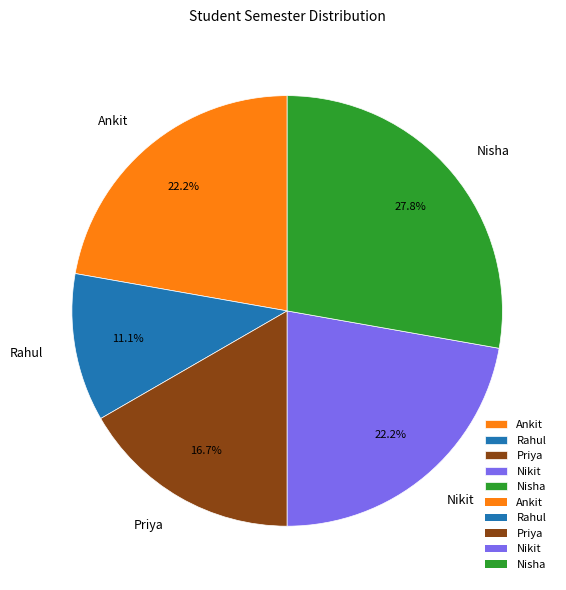

How much of the chart is everything except Rahul?

88.9%